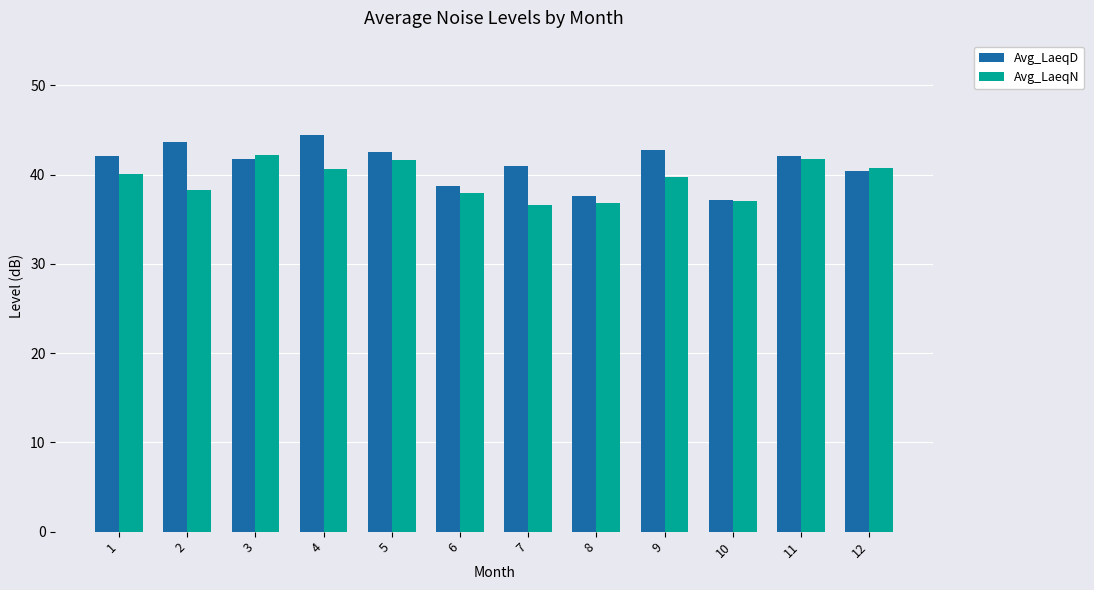

Which series has the largest range (max minus min)?

Avg_LaeqD